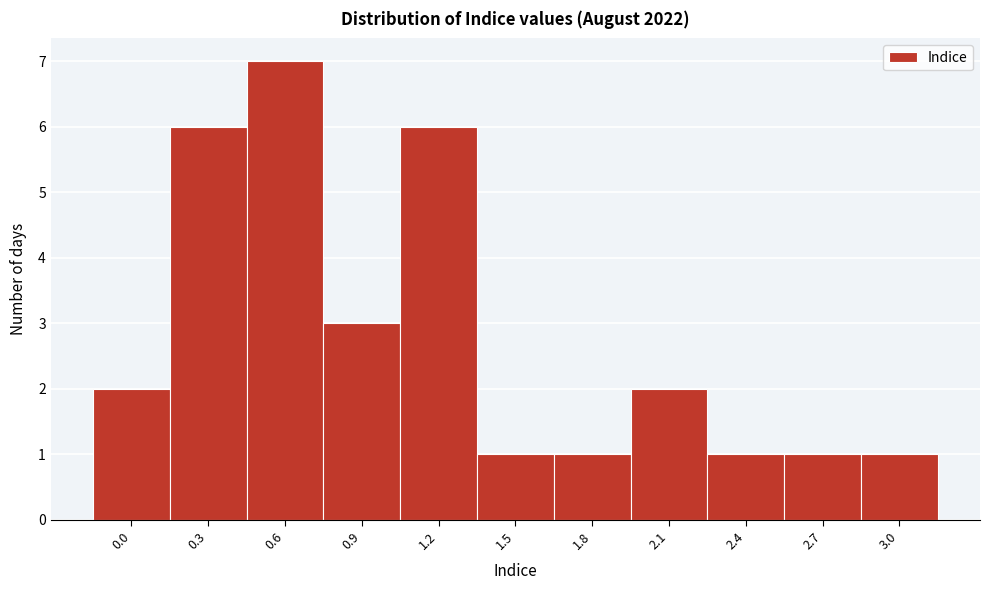

Reading left to right, what are all the values shown in this chart?

2	6	7	3	6	1	1	2	1	1	1